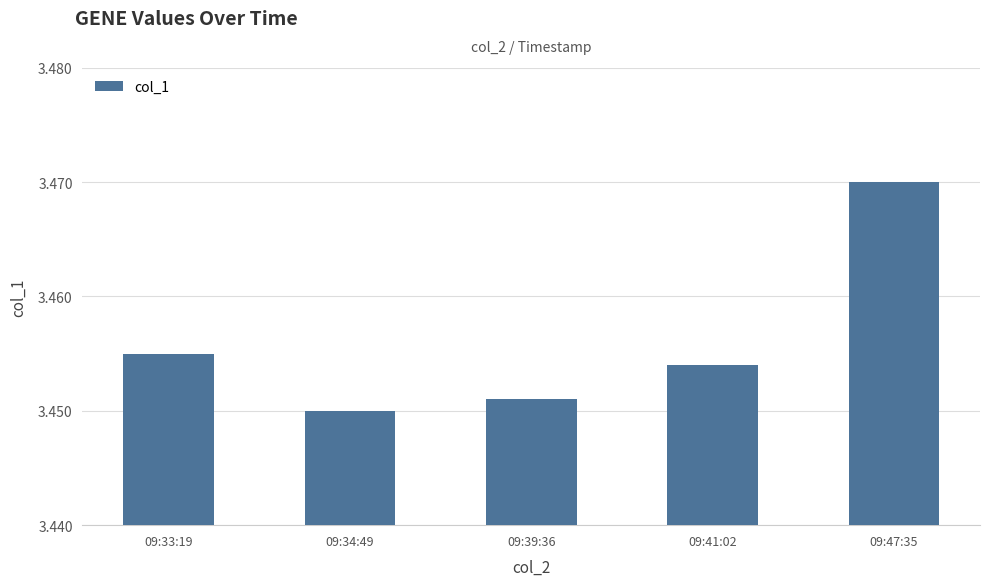

Count the number of categories in the chart.

5